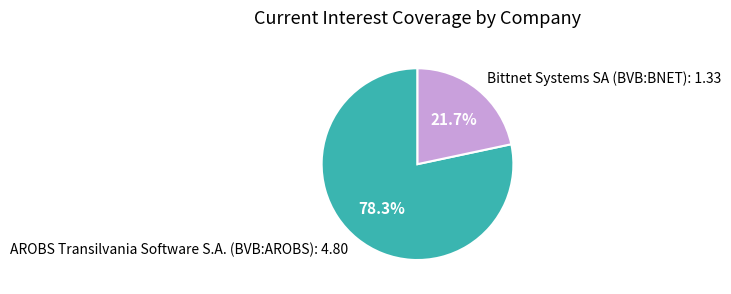

Which slice is the smallest?

Bittnet Systems SA (BVB:BNET)